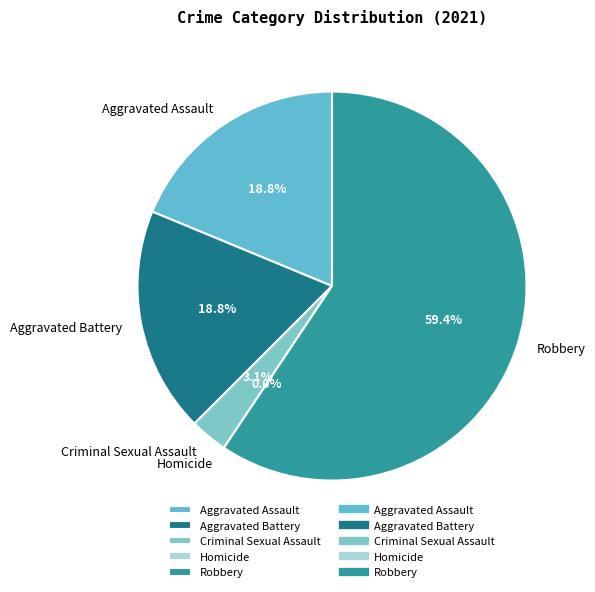

Does Robbery represent more than half of the total?

Yes